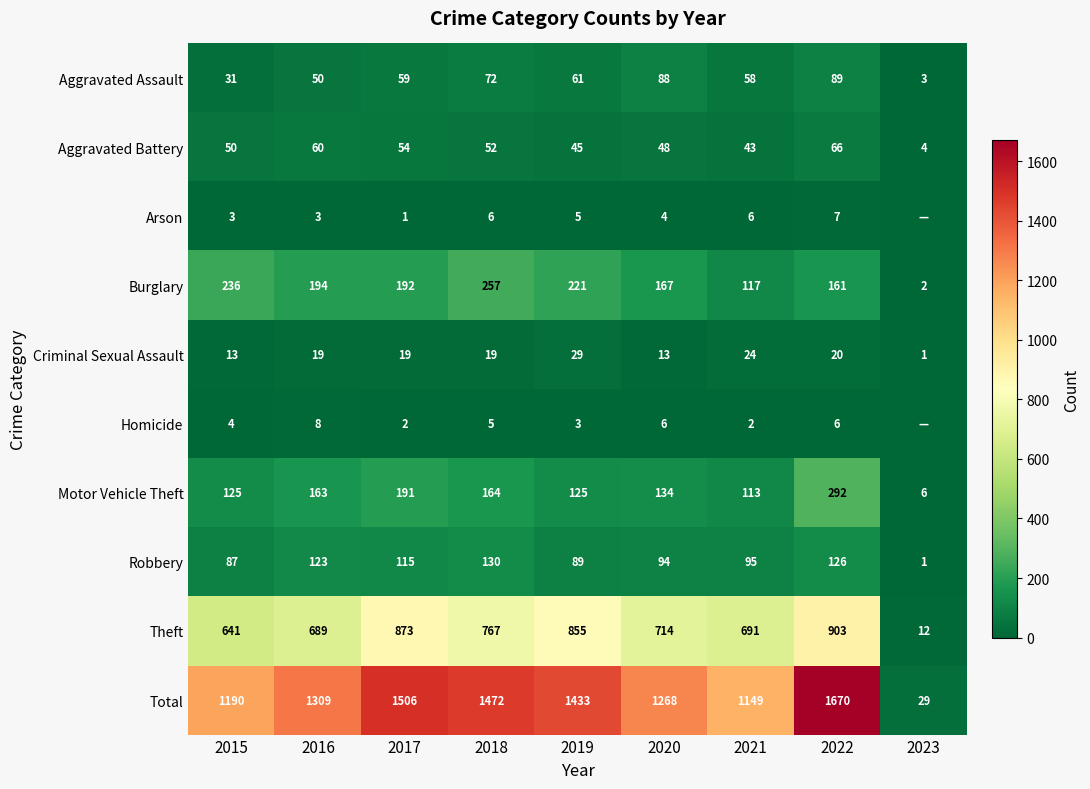

Read the Motor Vehicle Theft value at 2019, to the nearest 5.

125